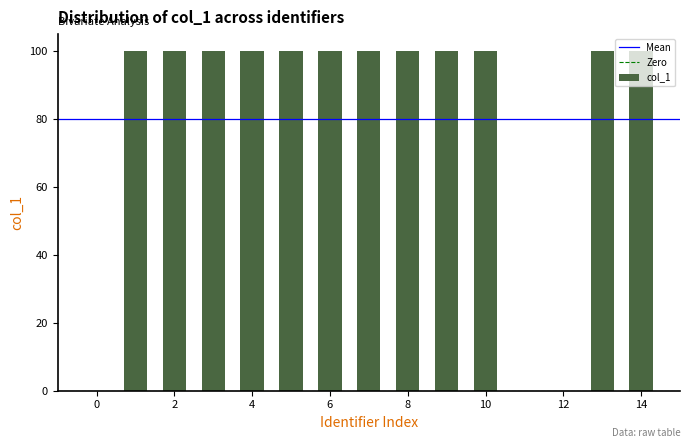

What is the sum of all values?

1200